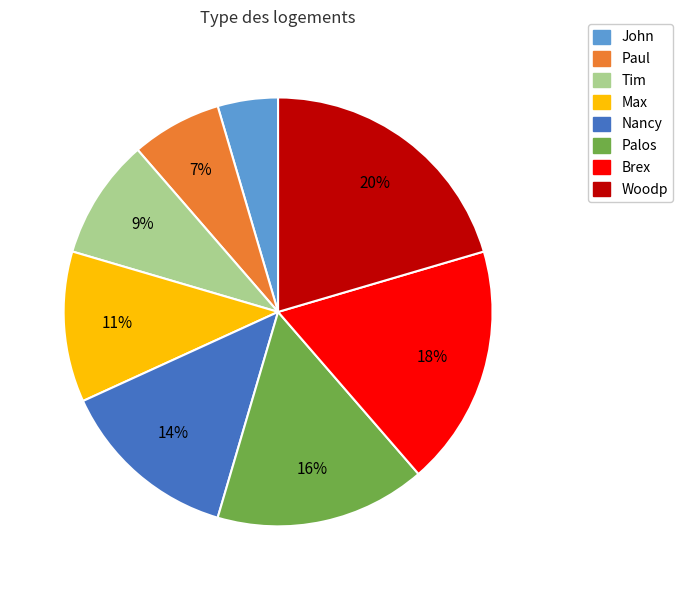

Is there any slice that represents more than half of the pie?

No